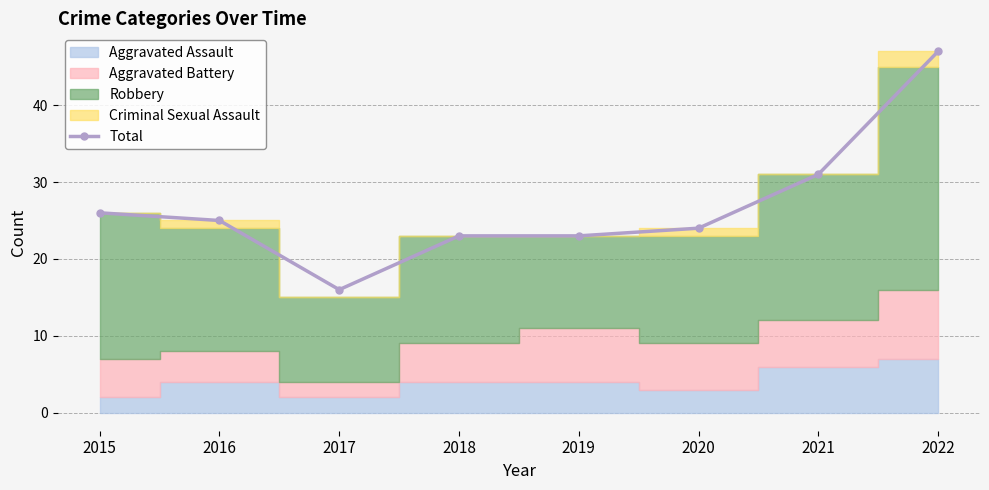

What is the value of the 1st point from the left?

26